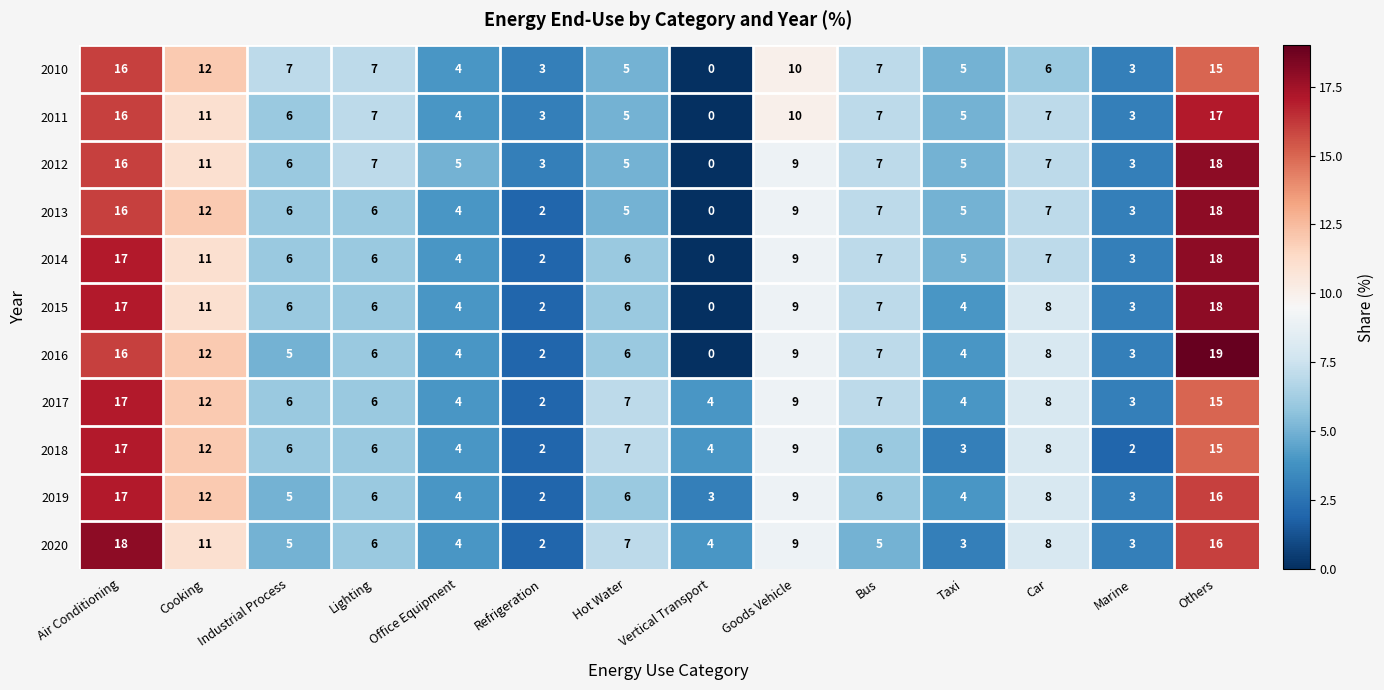

The 2011 series shows 9 at Air Conditioning. True or false?

False